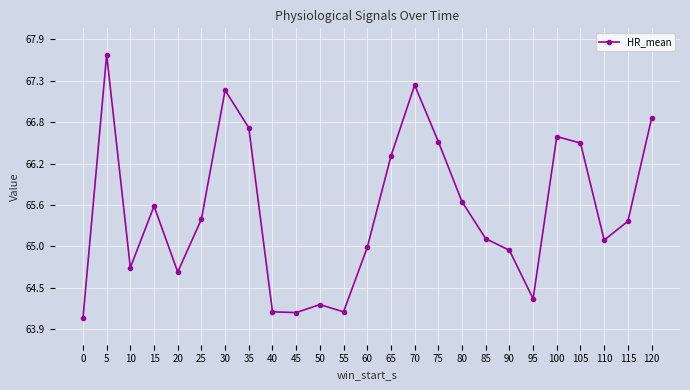

What is the average value?

65.5